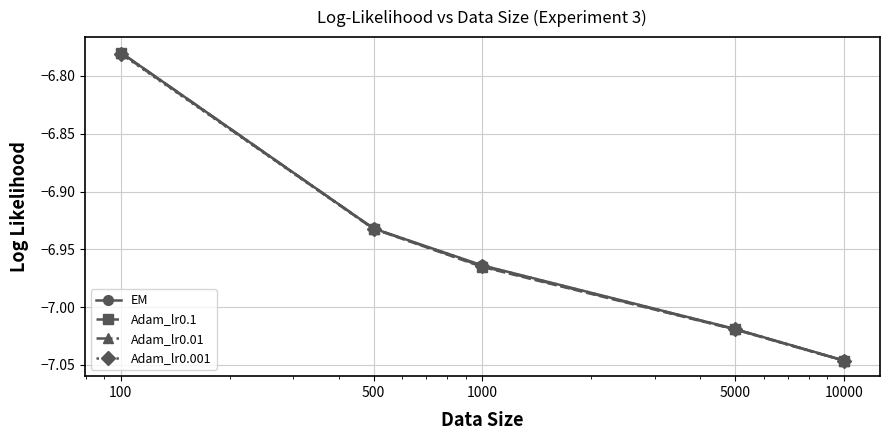

At how many categories does at least one series exceed -7?

3